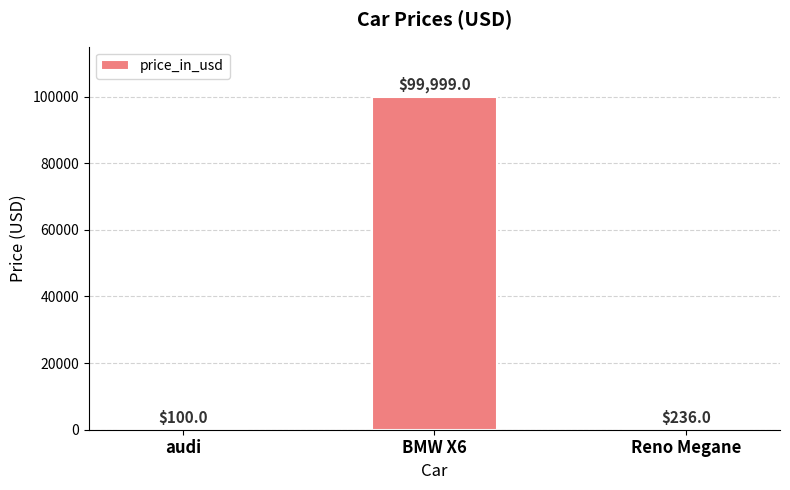

True or false: the data shows 148718 at BMW X6.

False